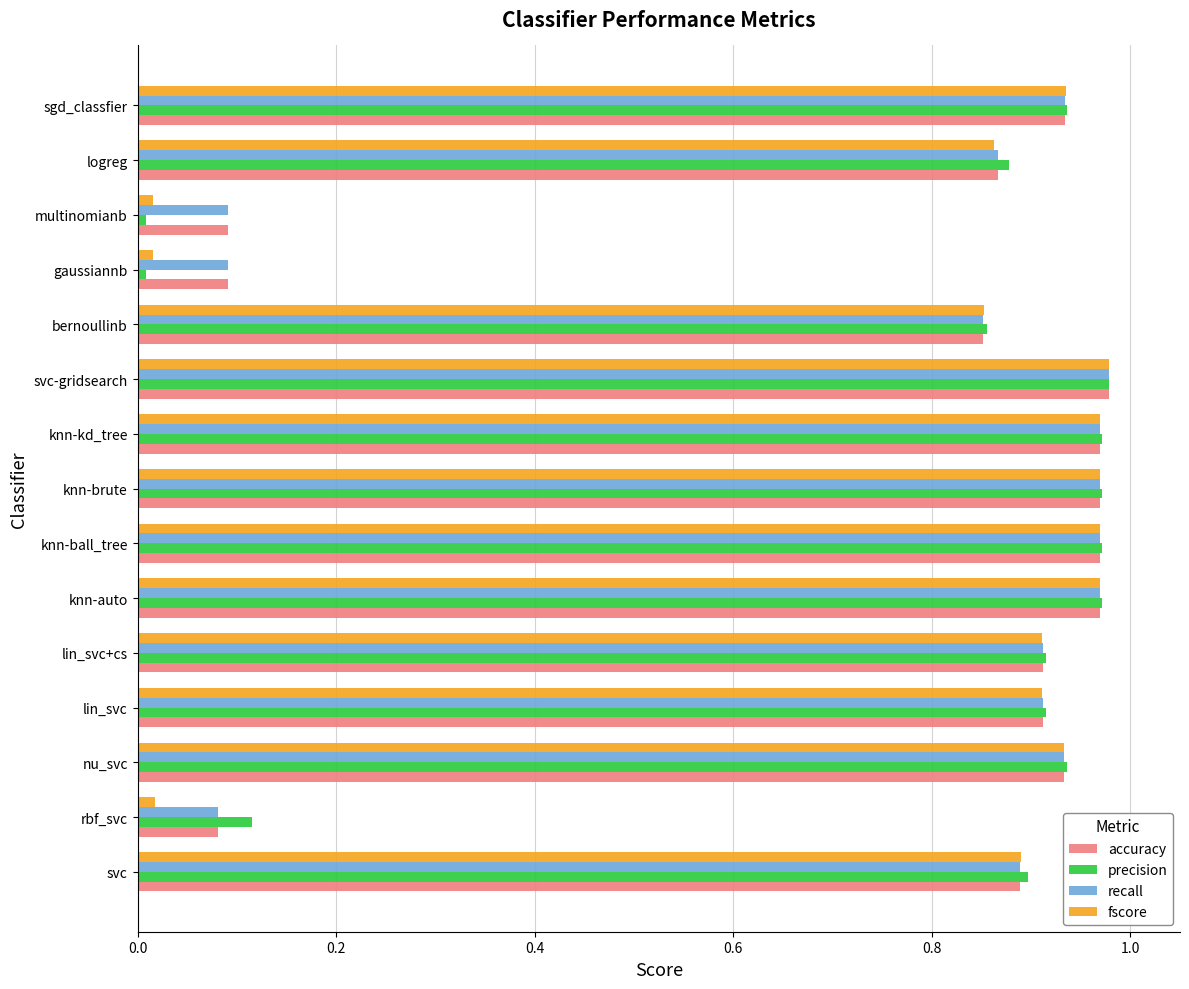

What is the sum of the fscore values at svc and sgd_classfier?

1.8